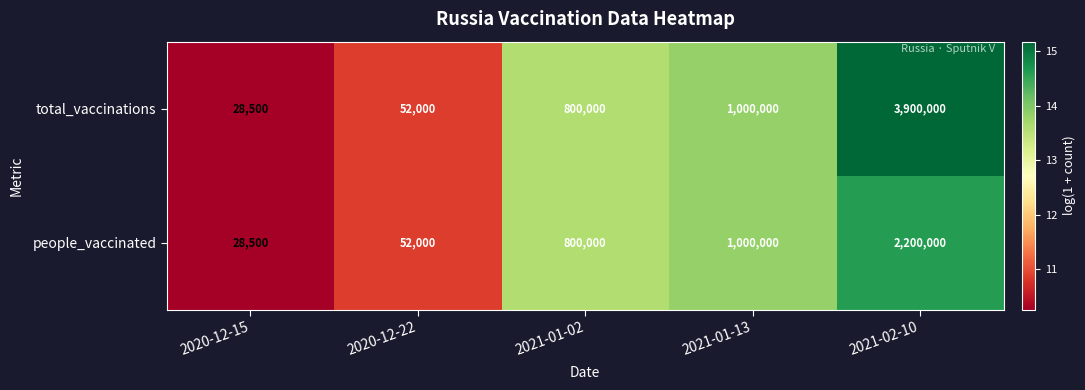

Reading left to right, transcribe all the data shown in this chart.

total_vaccinations: 28500	52000	800000	1000000	3900000
people_vaccinated: 28500	52000	800000	1000000	2200000